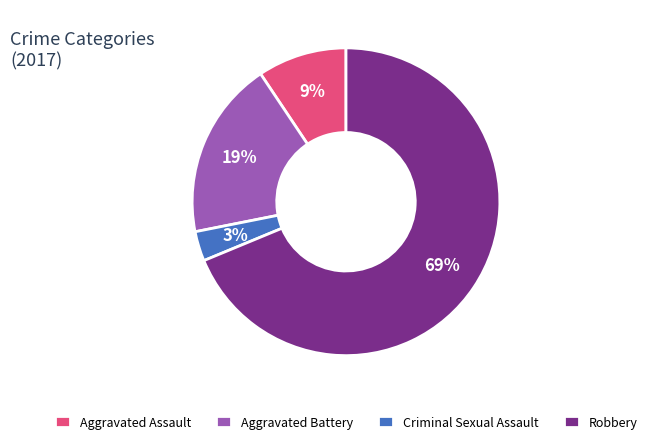

To the nearest percent, what portion does Aggravated Battery represent?

19%